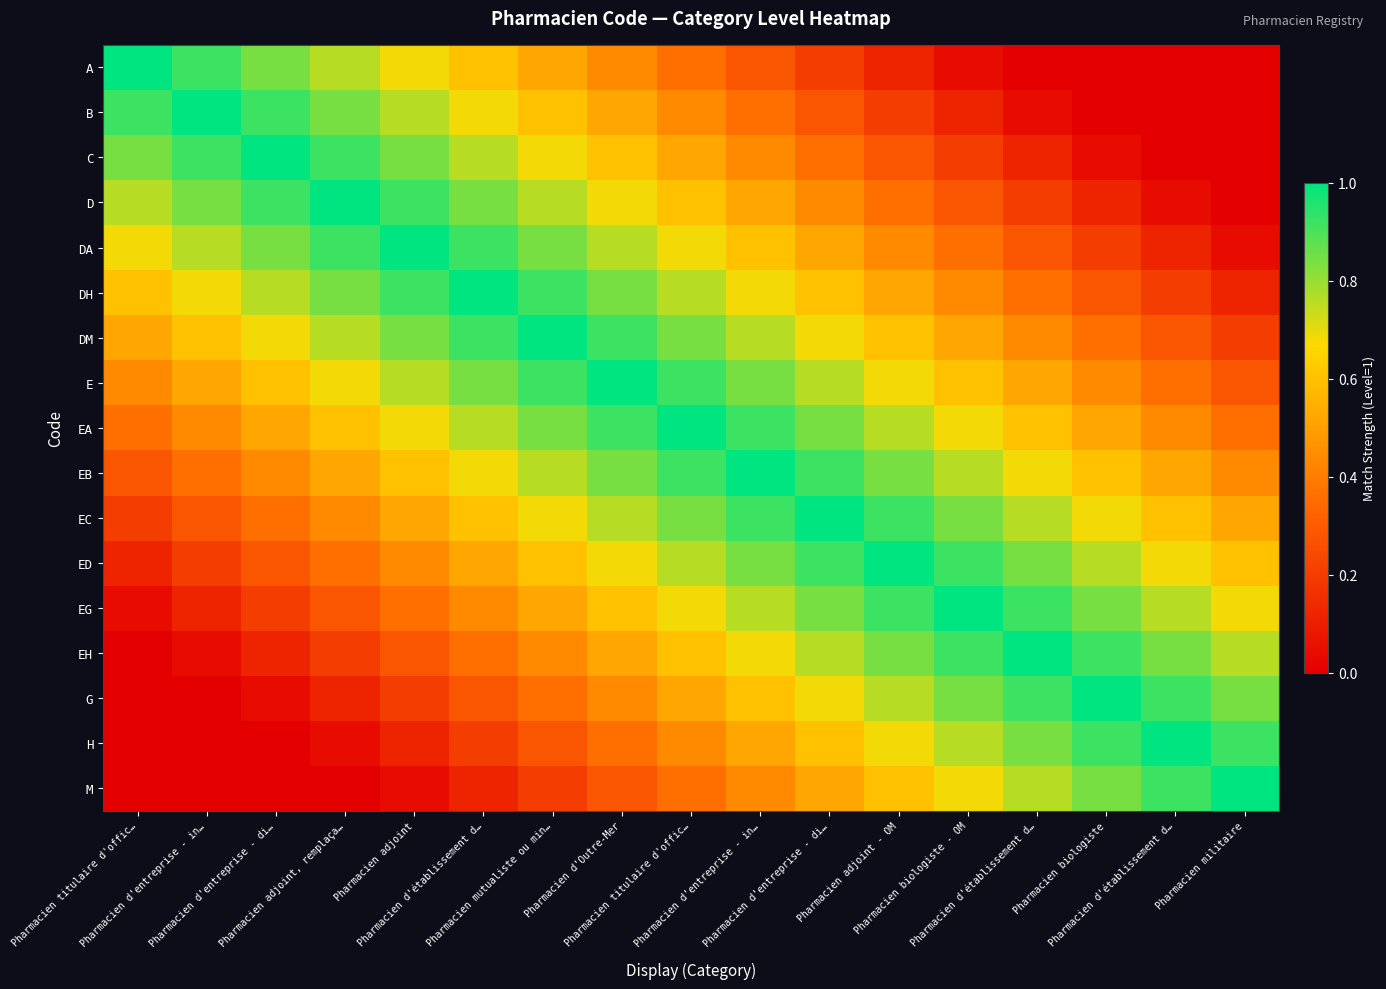

Reading left to right, extract all data points from this chart.

A: Pharmacien titulaire d'offic…=1.0	Pharmacien d'entreprise - in…=0.9	Pharmacien d'entreprise - di…=0.8	Pharmacien adjoint, remplaça…=0.8	Pharmacien adjoint=0.7	Pharmacien d'établissement d…=0.6	Pharmacien mutualiste ou min…=0.5	Pharmacien d'Outre-Mer=0.4	Pharmacien titulaire d'offic…=0.4	Pharmacien d'entreprise - in…=0.3	Pharmacien d'entreprise - di…=0.2	Pharmacien adjoint - OM=0.1	Pharmacien biologiste - OM=0.0	Pharmacien d'établissement d…=0.0	Pharmacien biologiste=0.0	Pharmacien d'établissement d…=0.0	Pharmacien militaire=0.0
B: Pharmacien titulaire d'offic…=0.9	Pharmacien d'entreprise - in…=1.0	Pharmacien d'entreprise - di…=0.9	Pharmacien adjoint, remplaça…=0.8	Pharmacien adjoint=0.8	Pharmacien d'établissement d…=0.7	Pharmacien mutualiste ou min…=0.6	Pharmacien d'Outre-Mer=0.5	Pharmacien titulaire d'offic…=0.4	Pharmacien d'entreprise - in…=0.4	Pharmacien d'entreprise - di…=0.3	Pharmacien adjoint - OM=0.2	Pharmacien biologiste - OM=0.1	Pharmacien d'établissement d…=0.0	Pharmacien biologiste=0.0	Pharmacien d'établissement d…=0.0	Pharmacien militaire=0.0
C: Pharmacien titulaire d'offic…=0.8	Pharmacien d'entreprise - in…=0.9	Pharmacien d'entreprise - di…=1.0	Pharmacien adjoint, remplaça…=0.9	Pharmacien adjoint=0.8	Pharmacien d'établissement d…=0.8	Pharmacien mutualiste ou min…=0.7	Pharmacien d'Outre-Mer=0.6	Pharmacien titulaire d'offic…=0.5	Pharmacien d'entreprise - in…=0.4	Pharmacien d'entreprise - di…=0.4	Pharmacien adjoint - OM=0.3	Pharmacien biologiste - OM=0.2	Pharmacien d'établissement d…=0.1	Pharmacien biologiste=0.0	Pharmacien d'établissement d…=0.0	Pharmacien militaire=0.0
D: Pharmacien titulaire d'offic…=0.8	Pharmacien d'entreprise - in…=0.8	Pharmacien d'entreprise - di…=0.9	Pharmacien adjoint, remplaça…=1.0	Pharmacien adjoint=0.9	Pharmacien d'établissement d…=0.8	Pharmacien mutualiste ou min…=0.8	Pharmacien d'Outre-Mer=0.7	Pharmacien titulaire d'offic…=0.6	Pharmacien d'entreprise - in…=0.5	Pharmacien d'entreprise - di…=0.4	Pharmacien adjoint - OM=0.4	Pharmacien biologiste - OM=0.3	Pharmacien d'établissement d…=0.2	Pharmacien biologiste=0.1	Pharmacien d'établissement d…=0.0	Pharmacien militaire=0.0
DA: Pharmacien titulaire d'offic…=0.7	Pharmacien d'entreprise - in…=0.8	Pharmacien d'entreprise - di…=0.8	Pharmacien adjoint, remplaça…=0.9	Pharmacien adjoint=1.0	Pharmacien d'établissement d…=0.9	Pharmacien mutualiste ou min…=0.8	Pharmacien d'Outre-Mer=0.8	Pharmacien titulaire d'offic…=0.7	Pharmacien d'entreprise - in…=0.6	Pharmacien d'entreprise - di…=0.5	Pharmacien adjoint - OM=0.4	Pharmacien biologiste - OM=0.4	Pharmacien d'établissement d…=0.3	Pharmacien biologiste=0.2	Pharmacien d'établissement d…=0.1	Pharmacien militaire=0.0
DH: Pharmacien titulaire d'offic…=0.6	Pharmacien d'entreprise - in…=0.7	Pharmacien d'entreprise - di…=0.8	Pharmacien adjoint, remplaça…=0.8	Pharmacien adjoint=0.9	Pharmacien d'établissement d…=1.0	Pharmacien mutualiste ou min…=0.9	Pharmacien d'Outre-Mer=0.8	Pharmacien titulaire d'offic…=0.8	Pharmacien d'entreprise - in…=0.7	Pharmacien d'entreprise - di…=0.6	Pharmacien adjoint - OM=0.5	Pharmacien biologiste - OM=0.4	Pharmacien d'établissement d…=0.4	Pharmacien biologiste=0.3	Pharmacien d'établissement d…=0.2	Pharmacien militaire=0.1
DM: Pharmacien titulaire d'offic…=0.5	Pharmacien d'entreprise - in…=0.6	Pharmacien d'entreprise - di…=0.7	Pharmacien adjoint, remplaça…=0.8	Pharmacien adjoint=0.8	Pharmacien d'établissement d…=0.9	Pharmacien mutualiste ou min…=1.0	Pharmacien d'Outre-Mer=0.9	Pharmacien titulaire d'offic…=0.8	Pharmacien d'entreprise - in…=0.8	Pharmacien d'entreprise - di…=0.7	Pharmacien adjoint - OM=0.6	Pharmacien biologiste - OM=0.5	Pharmacien d'établissement d…=0.4	Pharmacien biologiste=0.4	Pharmacien d'établissement d…=0.3	Pharmacien militaire=0.2
E: Pharmacien titulaire d'offic…=0.4	Pharmacien d'entreprise - in…=0.5	Pharmacien d'entreprise - di…=0.6	Pharmacien adjoint, remplaça…=0.7	Pharmacien adjoint=0.8	Pharmacien d'établissement d…=0.8	Pharmacien mutualiste ou min…=0.9	Pharmacien d'Outre-Mer=1.0	Pharmacien titulaire d'offic…=0.9	Pharmacien d'entreprise - in…=0.8	Pharmacien d'entreprise - di…=0.8	Pharmacien adjoint - OM=0.7	Pharmacien biologiste - OM=0.6	Pharmacien d'établissement d…=0.5	Pharmacien biologiste=0.4	Pharmacien d'établissement d…=0.4	Pharmacien militaire=0.3
EA: Pharmacien titulaire d'offic…=0.4	Pharmacien d'entreprise - in…=0.4	Pharmacien d'entreprise - di…=0.5	Pharmacien adjoint, remplaça…=0.6	Pharmacien adjoint=0.7	Pharmacien d'établissement d…=0.8	Pharmacien mutualiste ou min…=0.8	Pharmacien d'Outre-Mer=0.9	Pharmacien titulaire d'offic…=1.0	Pharmacien d'entreprise - in…=0.9	Pharmacien d'entreprise - di…=0.8	Pharmacien adjoint - OM=0.8	Pharmacien biologiste - OM=0.7	Pharmacien d'établissement d…=0.6	Pharmacien biologiste=0.5	Pharmacien d'établissement d…=0.4	Pharmacien militaire=0.4
EB: Pharmacien titulaire d'offic…=0.3	Pharmacien d'entreprise - in…=0.4	Pharmacien d'entreprise - di…=0.4	Pharmacien adjoint, remplaça…=0.5	Pharmacien adjoint=0.6	Pharmacien d'établissement d…=0.7	Pharmacien mutualiste ou min…=0.8	Pharmacien d'Outre-Mer=0.8	Pharmacien titulaire d'offic…=0.9	Pharmacien d'entreprise - in…=1.0	Pharmacien d'entreprise - di…=0.9	Pharmacien adjoint - OM=0.8	Pharmacien biologiste - OM=0.8	Pharmacien d'établissement d…=0.7	Pharmacien biologiste=0.6	Pharmacien d'établissement d…=0.5	Pharmacien militaire=0.4
EC: Pharmacien titulaire d'offic…=0.2	Pharmacien d'entreprise - in…=0.3	Pharmacien d'entreprise - di…=0.4	Pharmacien adjoint, remplaça…=0.4	Pharmacien adjoint=0.5	Pharmacien d'établissement d…=0.6	Pharmacien mutualiste ou min…=0.7	Pharmacien d'Outre-Mer=0.8	Pharmacien titulaire d'offic…=0.8	Pharmacien d'entreprise - in…=0.9	Pharmacien d'entreprise - di…=1.0	Pharmacien adjoint - OM=0.9	Pharmacien biologiste - OM=0.8	Pharmacien d'établissement d…=0.8	Pharmacien biologiste=0.7	Pharmacien d'établissement d…=0.6	Pharmacien militaire=0.5
ED: Pharmacien titulaire d'offic…=0.1	Pharmacien d'entreprise - in…=0.2	Pharmacien d'entreprise - di…=0.3	Pharmacien adjoint, remplaça…=0.4	Pharmacien adjoint=0.4	Pharmacien d'établissement d…=0.5	Pharmacien mutualiste ou min…=0.6	Pharmacien d'Outre-Mer=0.7	Pharmacien titulaire d'offic…=0.8	Pharmacien d'entreprise - in…=0.8	Pharmacien d'entreprise - di…=0.9	Pharmacien adjoint - OM=1.0	Pharmacien biologiste - OM=0.9	Pharmacien d'établissement d…=0.8	Pharmacien biologiste=0.8	Pharmacien d'établissement d…=0.7	Pharmacien militaire=0.6
EG: Pharmacien titulaire d'offic…=0.0	Pharmacien d'entreprise - in…=0.1	Pharmacien d'entreprise - di…=0.2	Pharmacien adjoint, remplaça…=0.3	Pharmacien adjoint=0.4	Pharmacien d'établissement d…=0.4	Pharmacien mutualiste ou min…=0.5	Pharmacien d'Outre-Mer=0.6	Pharmacien titulaire d'offic…=0.7	Pharmacien d'entreprise - in…=0.8	Pharmacien d'entreprise - di…=0.8	Pharmacien adjoint - OM=0.9	Pharmacien biologiste - OM=1.0	Pharmacien d'établissement d…=0.9	Pharmacien biologiste=0.8	Pharmacien d'établissement d…=0.8	Pharmacien militaire=0.7
EH: Pharmacien titulaire d'offic…=0.0	Pharmacien d'entreprise - in…=0.0	Pharmacien d'entreprise - di…=0.1	Pharmacien adjoint, remplaça…=0.2	Pharmacien adjoint=0.3	Pharmacien d'établissement d…=0.4	Pharmacien mutualiste ou min…=0.4	Pharmacien d'Outre-Mer=0.5	Pharmacien titulaire d'offic…=0.6	Pharmacien d'entreprise - in…=0.7	Pharmacien d'entreprise - di…=0.8	Pharmacien adjoint - OM=0.8	Pharmacien biologiste - OM=0.9	Pharmacien d'établissement d…=1.0	Pharmacien biologiste=0.9	Pharmacien d'établissement d…=0.8	Pharmacien militaire=0.8
G: Pharmacien titulaire d'offic…=0.0	Pharmacien d'entreprise - in…=0.0	Pharmacien d'entreprise - di…=0.0	Pharmacien adjoint, remplaça…=0.1	Pharmacien adjoint=0.2	Pharmacien d'établissement d…=0.3	Pharmacien mutualiste ou min…=0.4	Pharmacien d'Outre-Mer=0.4	Pharmacien titulaire d'offic…=0.5	Pharmacien d'entreprise - in…=0.6	Pharmacien d'entreprise - di…=0.7	Pharmacien adjoint - OM=0.8	Pharmacien biologiste - OM=0.8	Pharmacien d'établissement d…=0.9	Pharmacien biologiste=1.0	Pharmacien d'établissement d…=0.9	Pharmacien militaire=0.8
H: Pharmacien titulaire d'offic…=0.0	Pharmacien d'entreprise - in…=0.0	Pharmacien d'entreprise - di…=0.0	Pharmacien adjoint, remplaça…=0.0	Pharmacien adjoint=0.1	Pharmacien d'établissement d…=0.2	Pharmacien mutualiste ou min…=0.3	Pharmacien d'Outre-Mer=0.4	Pharmacien titulaire d'offic…=0.4	Pharmacien d'entreprise - in…=0.5	Pharmacien d'entreprise - di…=0.6	Pharmacien adjoint - OM=0.7	Pharmacien biologiste - OM=0.8	Pharmacien d'établissement d…=0.8	Pharmacien biologiste=0.9	Pharmacien d'établissement d…=1.0	Pharmacien militaire=0.9
M: Pharmacien titulaire d'offic…=0.0	Pharmacien d'entreprise - in…=0.0	Pharmacien d'entreprise - di…=0.0	Pharmacien adjoint, remplaça…=0.0	Pharmacien adjoint=0.0	Pharmacien d'établissement d…=0.1	Pharmacien mutualiste ou min…=0.2	Pharmacien d'Outre-Mer=0.3	Pharmacien titulaire d'offic…=0.4	Pharmacien d'entreprise - in…=0.4	Pharmacien d'entreprise - di…=0.5	Pharmacien adjoint - OM=0.6	Pharmacien biologiste - OM=0.7	Pharmacien d'établissement d…=0.8	Pharmacien biologiste=0.8	Pharmacien d'établissement d…=0.9	Pharmacien militaire=1.0